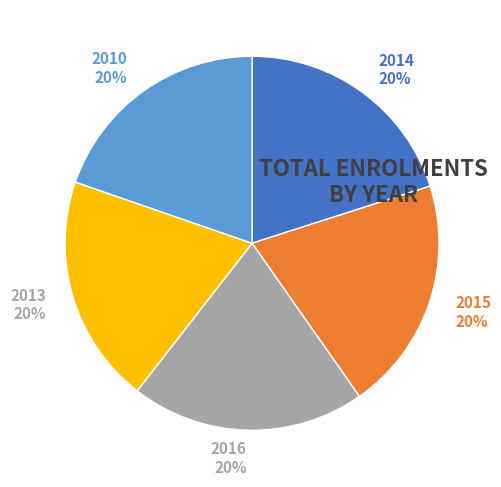

True or false: 2013 accounts for 20% of the total.

True